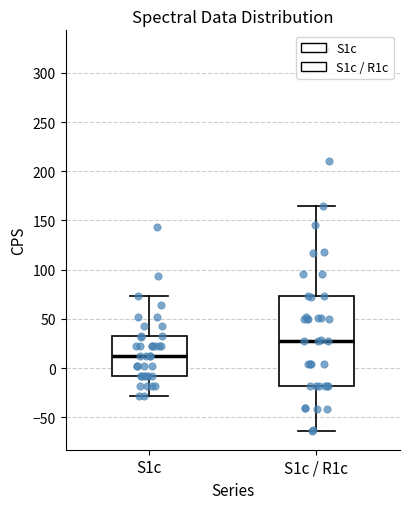

Reading left to right, read every box against the y-axis: the position of its median line, the range the box covers, and the ends of its whiskers. The values are not printed on the chart, so give them approximately, as read against the axis.

S1c: median 10, box -10 to 30, whiskers -30 to 75
S1c / R1c: median 30, box -20 to 75, whiskers -65 to 165